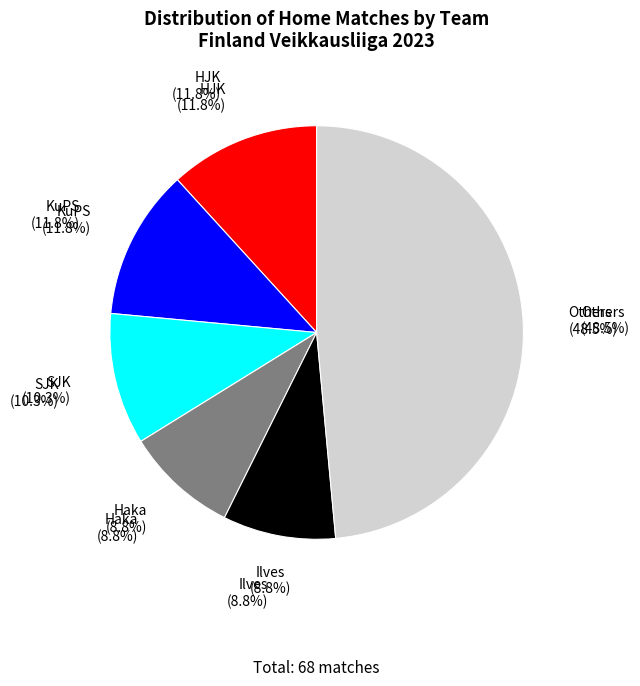

Between SJK and Ilves, which is larger?

SJK